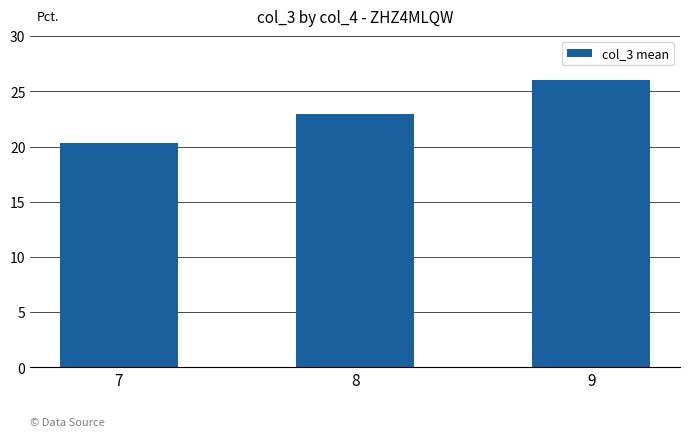

Is it true that the value at 7 is 6.1?

False